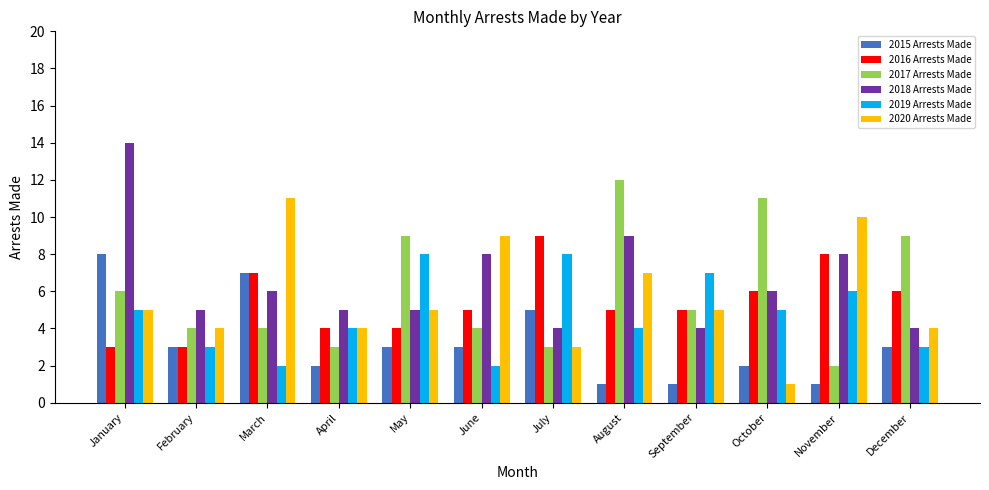

True or false: 2015 Arrests Made has a value of 1 at November.

True